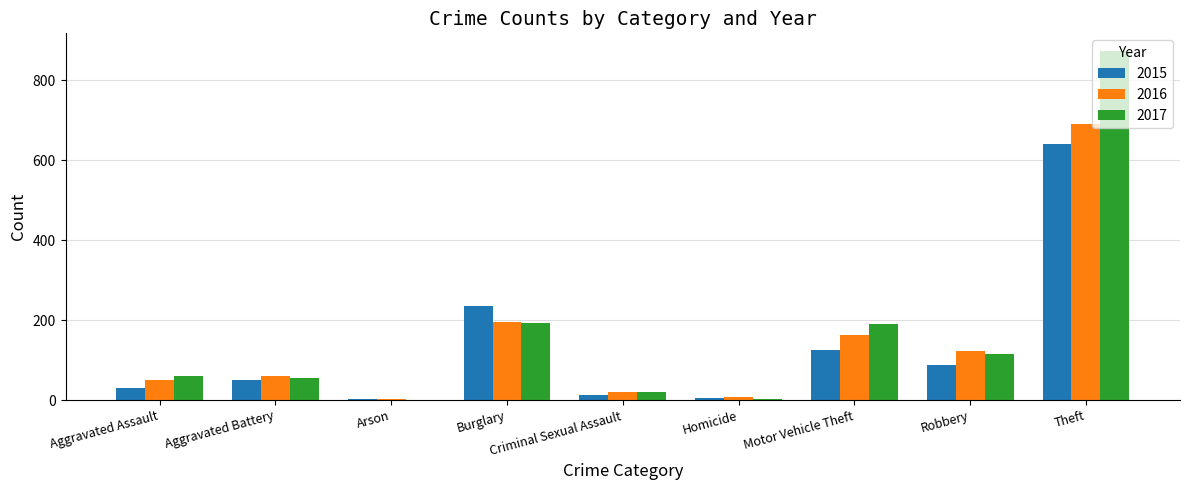

What is the total value across all series at Motor Vehicle Theft?

479